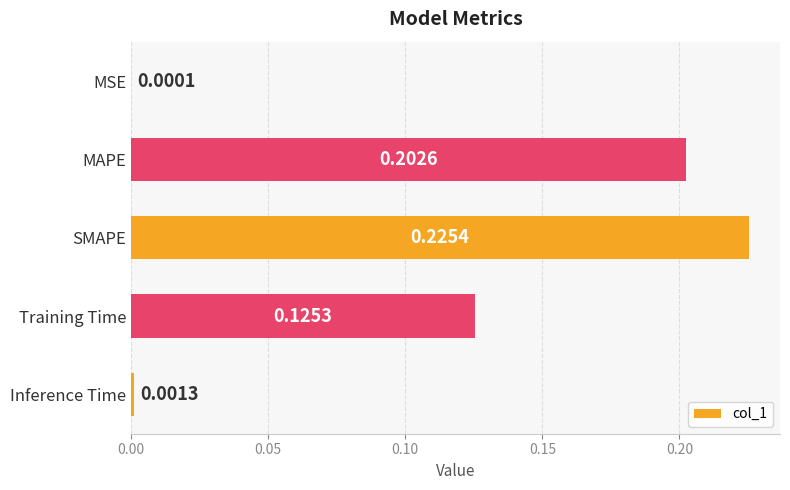

At which label is the value closest to 0?

MSE